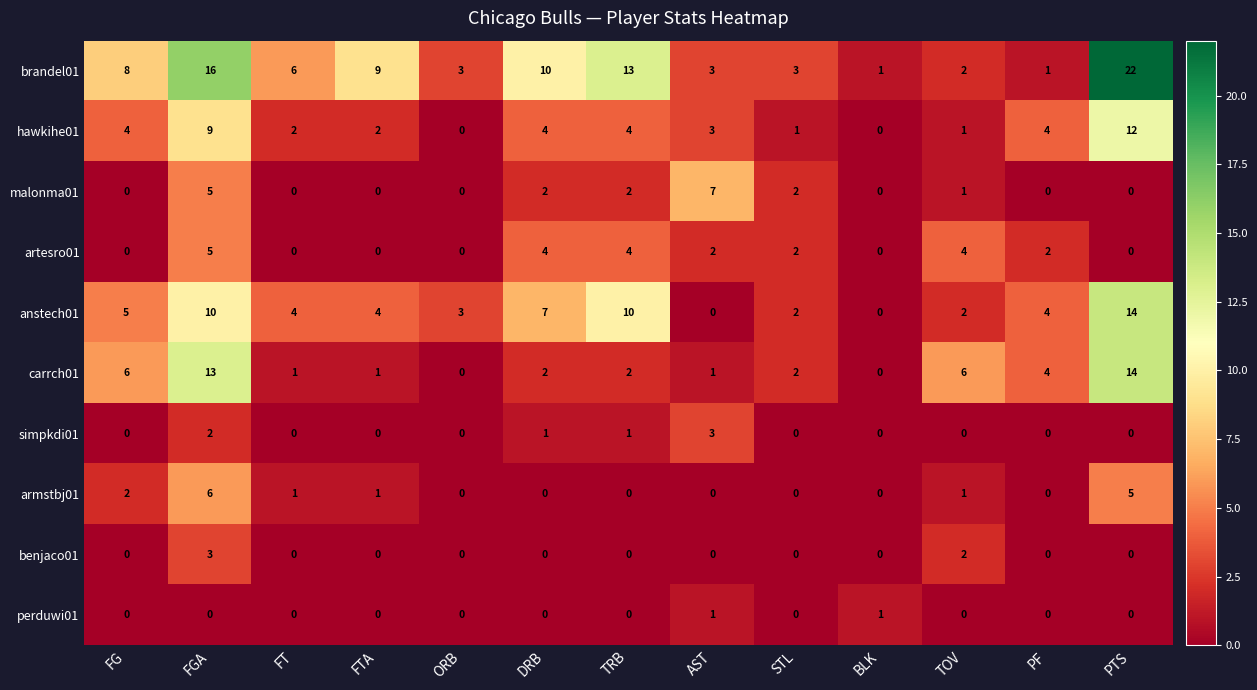

Between ORB and TRB, which series saw the biggest shift?

brandel01